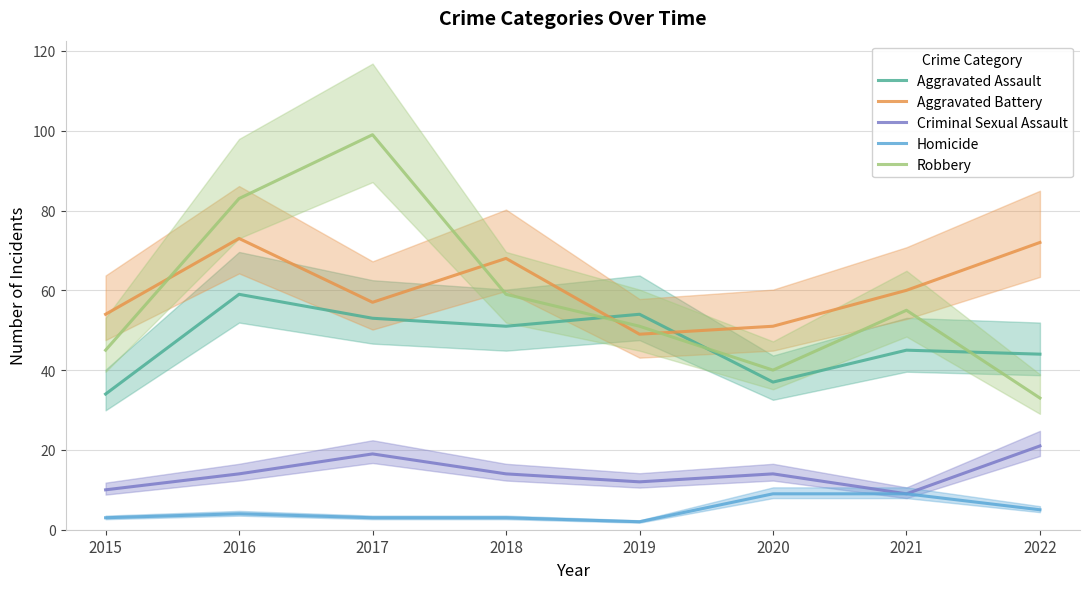

What is the difference between the maximum and minimum values in the Aggravated Battery series?

24